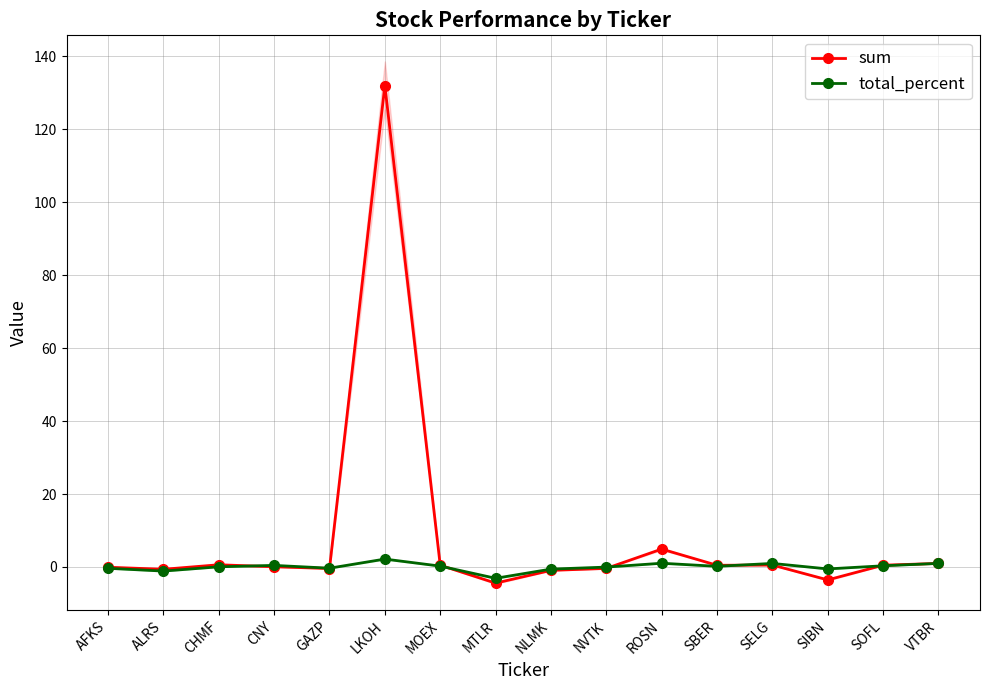

At which category does sum reach its first local peak?

CHMF